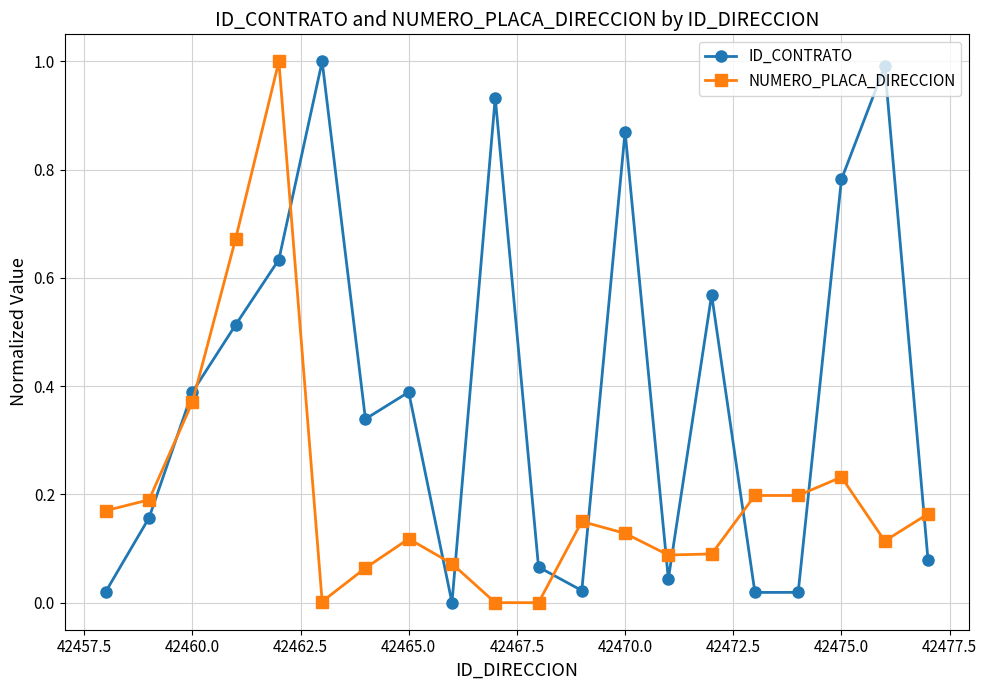

How many data points does each series have?

20